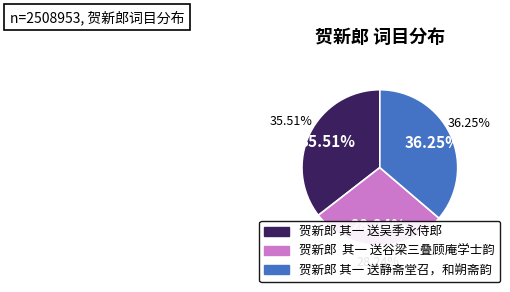

To the nearest percent, what is the difference between the 贺新郎  其一 送谷梁三叠顾庵学士韵 and 贺新郎 其一 送吴季永侍郎 slice percentages?

7%